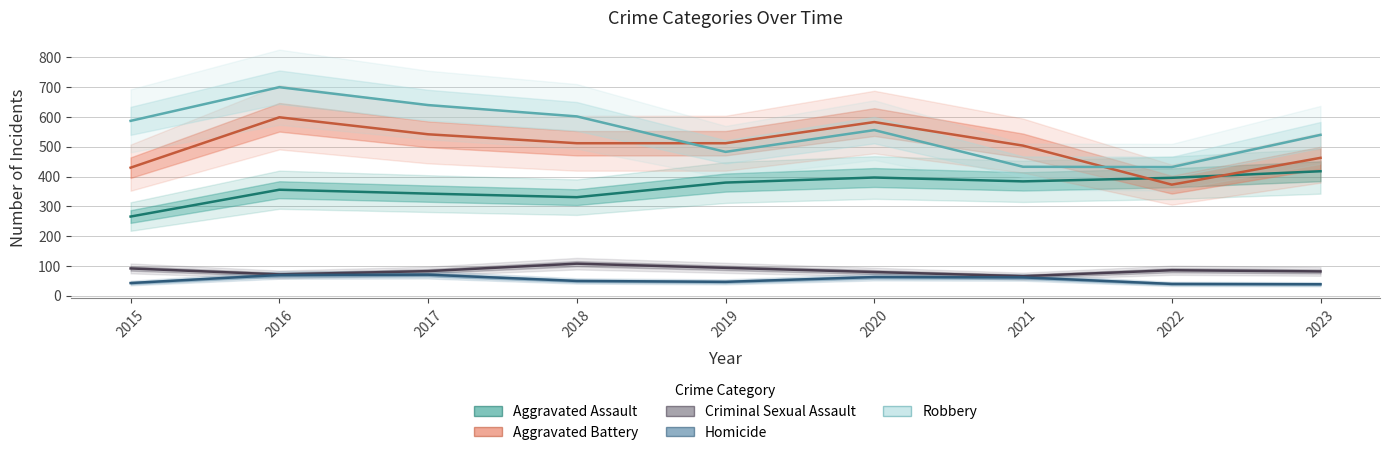

What is the difference between the maximum and minimum values in the Robbery series?

268